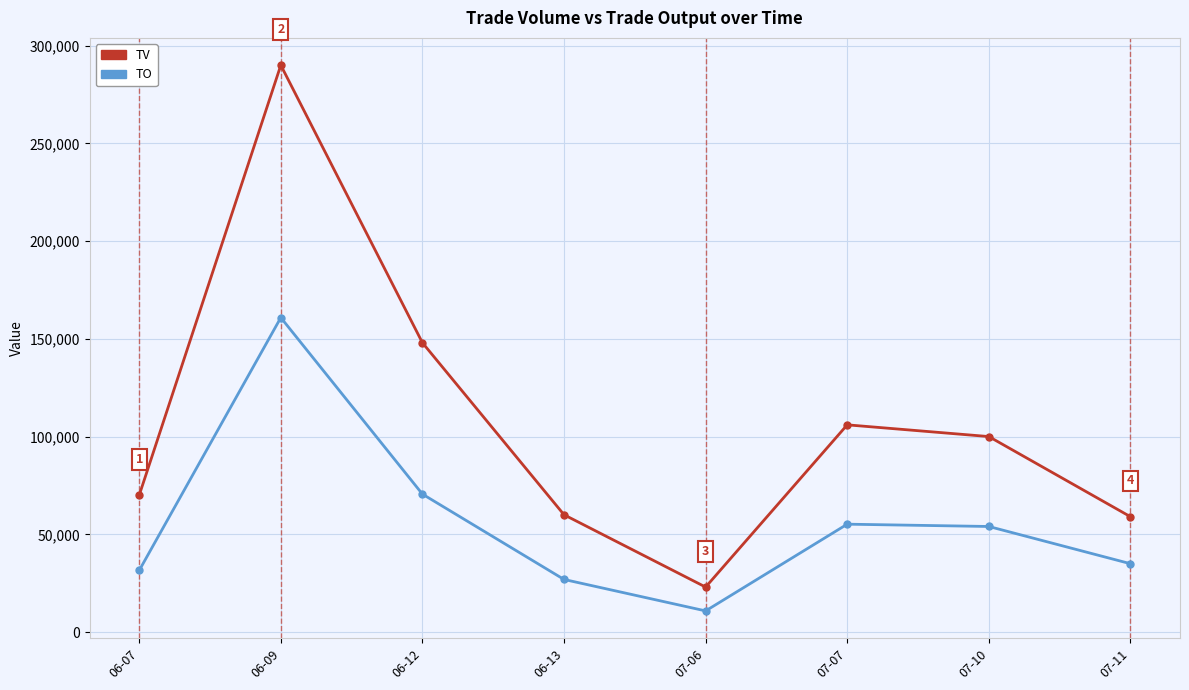

Is this an area chart (filled region under the line)?

No